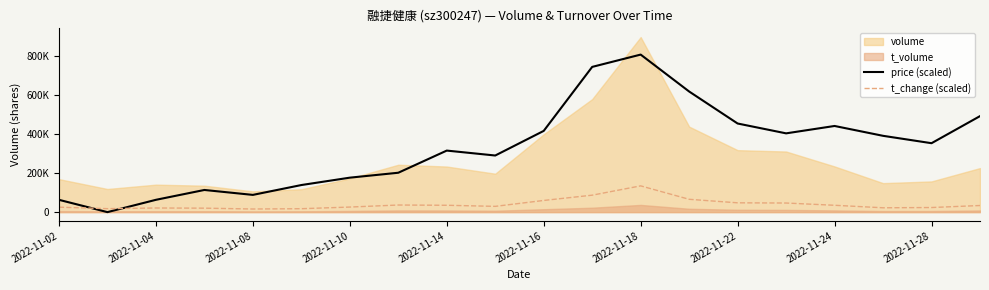

What is the value of the price (scaled) point at the 4th from the left?

113857.5